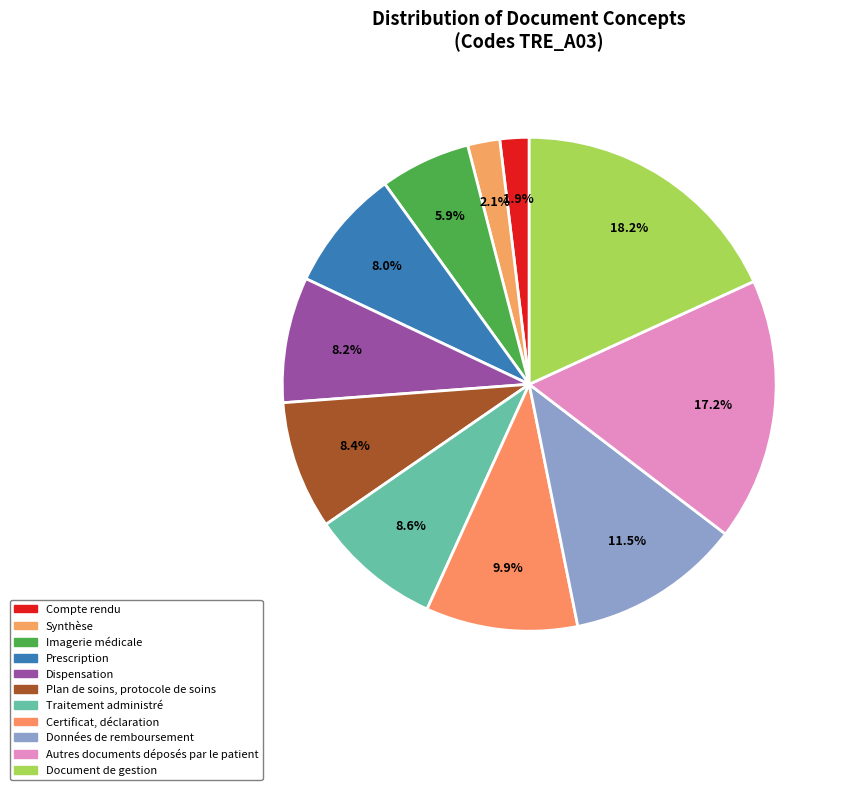

What portion of the pie excludes Document de gestion?

81.8%